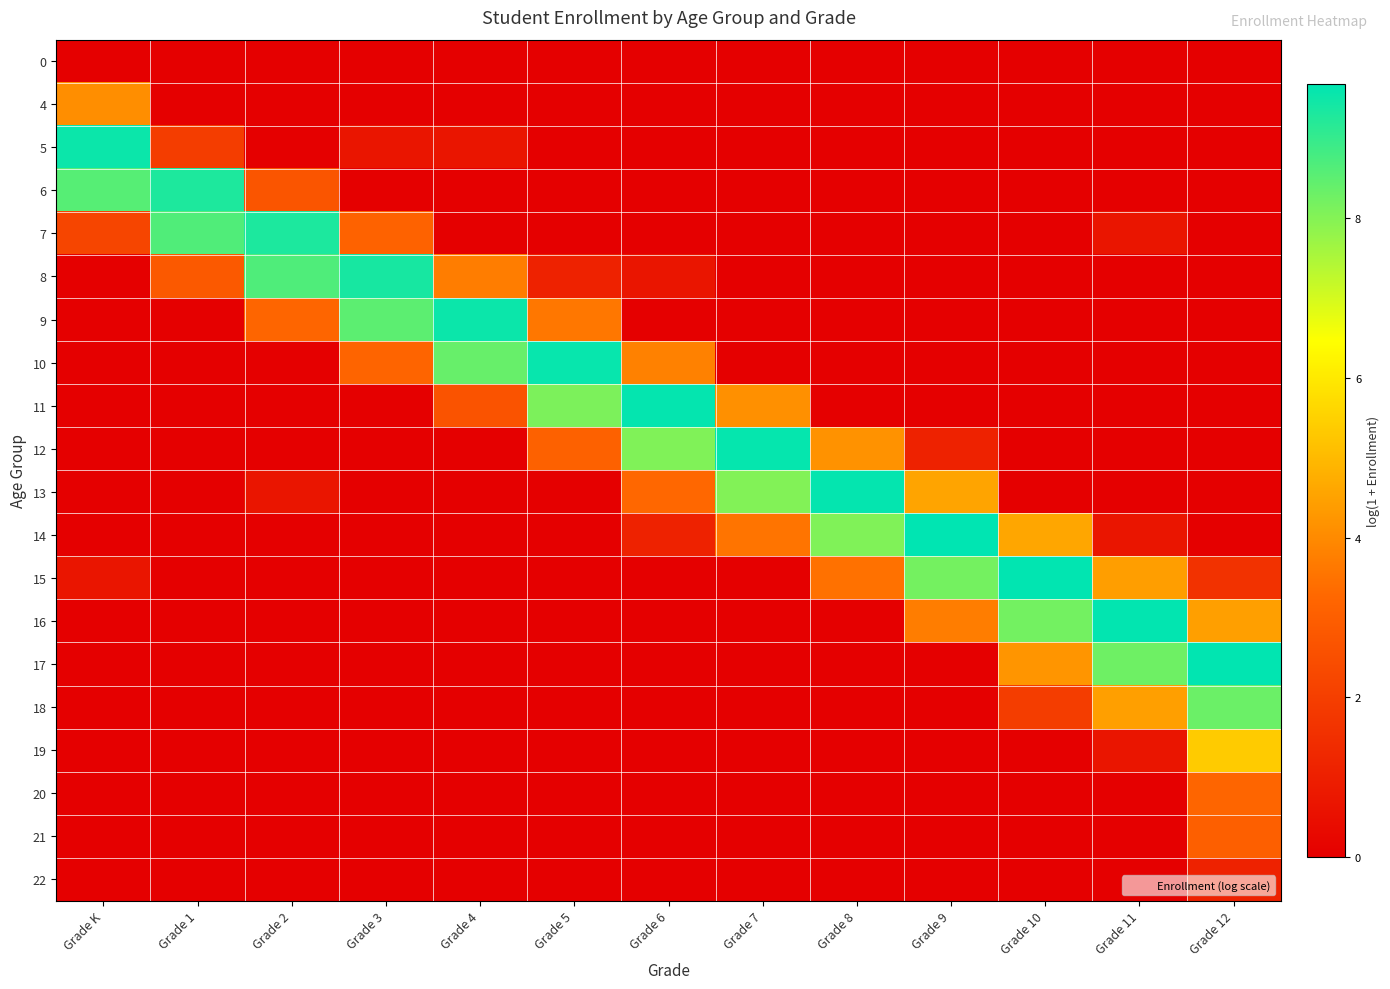

Reading left to right, transcribe all the data shown in this chart.

0: Grade K=0.0	Grade 1=0.0	Grade 2=0.0	Grade 3=0.0	Grade 4=0.0	Grade 5=0.0	Grade 6=0.0	Grade 7=0.0	Grade 8=0.0	Grade 9=0.0	Grade 10=0.0	Grade 11=0.0	Grade 12=0.0
4: Grade K=4.1	Grade 1=0.0	Grade 2=0.0	Grade 3=0.0	Grade 4=0.0	Grade 5=0.0	Grade 6=0.0	Grade 7=0.0	Grade 8=0.0	Grade 9=0.0	Grade 10=0.0	Grade 11=0.0	Grade 12=0.0
5: Grade K=9.5	Grade 1=1.9	Grade 2=0.0	Grade 3=0.7	Grade 4=0.7	Grade 5=0.0	Grade 6=0.0	Grade 7=0.0	Grade 8=0.0	Grade 9=0.0	Grade 10=0.0	Grade 11=0.0	Grade 12=0.0
6: Grade K=8.6	Grade 1=9.3	Grade 2=2.7	Grade 3=0.0	Grade 4=0.0	Grade 5=0.0	Grade 6=0.0	Grade 7=0.0	Grade 8=0.0	Grade 9=0.0	Grade 10=0.0	Grade 11=0.0	Grade 12=0.0
7: Grade K=2.2	Grade 1=8.7	Grade 2=9.3	Grade 3=3.1	Grade 4=0.0	Grade 5=0.0	Grade 6=0.0	Grade 7=0.0	Grade 8=0.0	Grade 9=0.0	Grade 10=0.0	Grade 11=0.7	Grade 12=0.0
8: Grade K=0.0	Grade 1=2.8	Grade 2=8.7	Grade 3=9.4	Grade 4=3.7	Grade 5=1.1	Grade 6=0.7	Grade 7=0.0	Grade 8=0.0	Grade 9=0.0	Grade 10=0.0	Grade 11=0.0	Grade 12=0.0
9: Grade K=0.0	Grade 1=0.0	Grade 2=3.2	Grade 3=8.5	Grade 4=9.5	Grade 5=3.6	Grade 6=0.0	Grade 7=0.0	Grade 8=0.0	Grade 9=0.0	Grade 10=0.0	Grade 11=0.0	Grade 12=0.0
10: Grade K=0.0	Grade 1=0.0	Grade 2=0.0	Grade 3=3.2	Grade 4=8.4	Grade 5=9.6	Grade 6=3.8	Grade 7=0.0	Grade 8=0.0	Grade 9=0.0	Grade 10=0.0	Grade 11=0.0	Grade 12=0.0
11: Grade K=0.0	Grade 1=0.0	Grade 2=0.0	Grade 3=0.0	Grade 4=2.6	Grade 5=8.1	Grade 6=9.6	Grade 7=4.1	Grade 8=0.0	Grade 9=0.0	Grade 10=0.0	Grade 11=0.0	Grade 12=0.0
12: Grade K=0.0	Grade 1=0.0	Grade 2=0.0	Grade 3=0.0	Grade 4=0.0	Grade 5=3.1	Grade 6=8.1	Grade 7=9.6	Grade 8=4.2	Grade 9=1.1	Grade 10=0.0	Grade 11=0.0	Grade 12=0.0
13: Grade K=0.0	Grade 1=0.0	Grade 2=0.7	Grade 3=0.0	Grade 4=0.0	Grade 5=0.0	Grade 6=3.3	Grade 7=8.0	Grade 8=9.6	Grade 9=4.6	Grade 10=0.0	Grade 11=0.0	Grade 12=0.0
14: Grade K=0.0	Grade 1=0.0	Grade 2=0.0	Grade 3=0.0	Grade 4=0.0	Grade 5=0.0	Grade 6=1.1	Grade 7=3.5	Grade 8=8.1	Grade 9=9.7	Grade 10=4.6	Grade 11=0.7	Grade 12=0.0
15: Grade K=0.7	Grade 1=0.0	Grade 2=0.0	Grade 3=0.0	Grade 4=0.0	Grade 5=0.0	Grade 6=0.0	Grade 7=0.0	Grade 8=3.5	Grade 9=8.2	Grade 10=9.7	Grade 11=4.4	Grade 12=1.6
16: Grade K=0.0	Grade 1=0.0	Grade 2=0.0	Grade 3=0.0	Grade 4=0.0	Grade 5=0.0	Grade 6=0.0	Grade 7=0.0	Grade 8=0.0	Grade 9=3.7	Grade 10=8.2	Grade 11=9.6	Grade 12=4.4
17: Grade K=0.0	Grade 1=0.0	Grade 2=0.0	Grade 3=0.0	Grade 4=0.0	Grade 5=0.0	Grade 6=0.0	Grade 7=0.0	Grade 8=0.0	Grade 9=0.0	Grade 10=4.2	Grade 11=8.3	Grade 12=9.6
18: Grade K=0.0	Grade 1=0.0	Grade 2=0.0	Grade 3=0.0	Grade 4=0.0	Grade 5=0.0	Grade 6=0.0	Grade 7=0.0	Grade 8=0.0	Grade 9=0.0	Grade 10=1.9	Grade 11=4.4	Grade 12=8.3
19: Grade K=0.0	Grade 1=0.0	Grade 2=0.0	Grade 3=0.0	Grade 4=0.0	Grade 5=0.0	Grade 6=0.0	Grade 7=0.0	Grade 8=0.0	Grade 9=0.0	Grade 10=0.0	Grade 11=0.7	Grade 12=5.4
20: Grade K=0.0	Grade 1=0.0	Grade 2=0.0	Grade 3=0.0	Grade 4=0.0	Grade 5=0.0	Grade 6=0.0	Grade 7=0.0	Grade 8=0.0	Grade 9=0.0	Grade 10=0.0	Grade 11=0.0	Grade 12=3.2
21: Grade K=0.0	Grade 1=0.0	Grade 2=0.0	Grade 3=0.0	Grade 4=0.0	Grade 5=0.0	Grade 6=0.0	Grade 7=0.0	Grade 8=0.0	Grade 9=0.0	Grade 10=0.0	Grade 11=0.0	Grade 12=3.0
22: Grade K=0.0	Grade 1=0.0	Grade 2=0.0	Grade 3=0.0	Grade 4=0.0	Grade 5=0.0	Grade 6=0.0	Grade 7=0.0	Grade 8=0.0	Grade 9=0.0	Grade 10=0.0	Grade 11=0.0	Grade 12=1.1